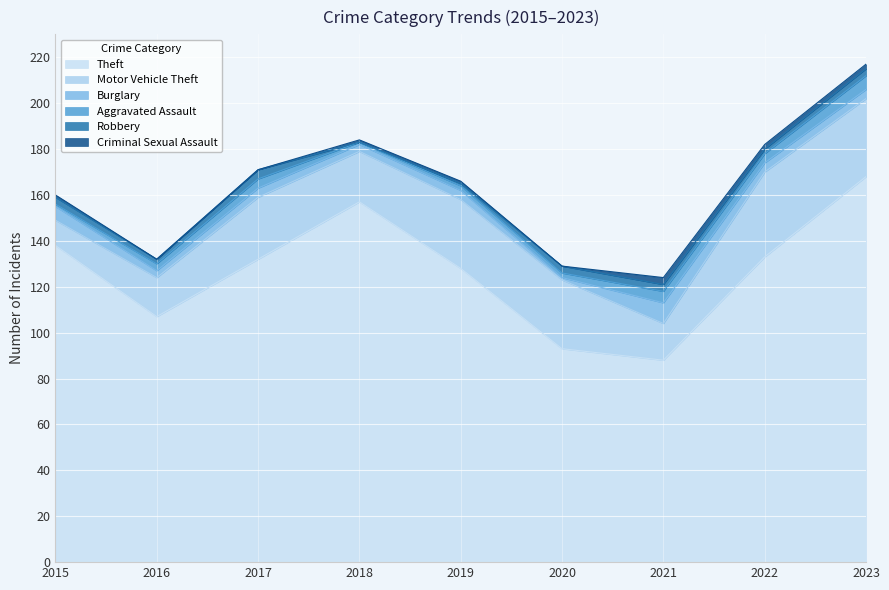

List the series in order of their peak value, highest first.

Theft, Motor Vehicle Theft, Burglary, Aggravated Assault, Robbery, Criminal Sexual Assault